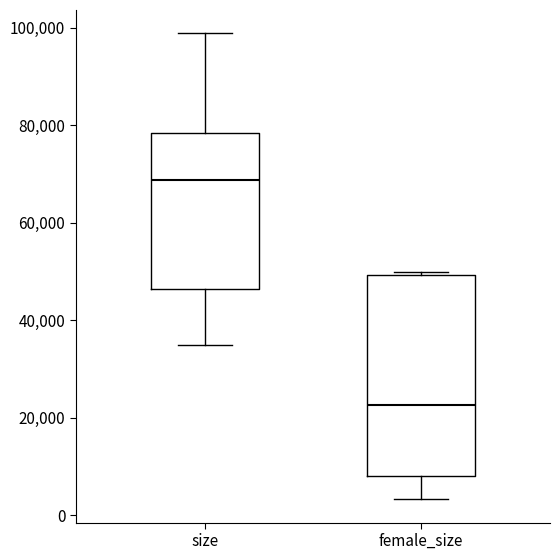

Reading left to right, transcribe this box plot: for each box, give where its median line is, the range the box spans, and where its two whiskers end, as read against the y-axis. The values are not printed on the chart, so give them approximately, as read against the axis.

size: median 68000, box 46000 to 78000, whiskers 36000 to 98000
female_size: median 22000, box 8000 to 50000, whiskers 4000 to 50000 (just above the box's upper edge)